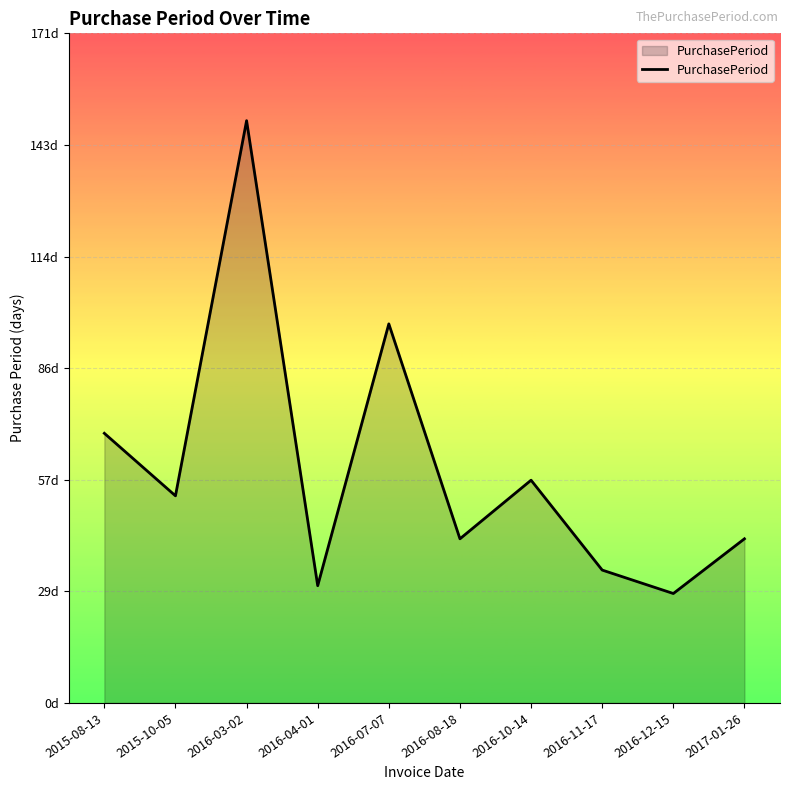

What is the average value?

60